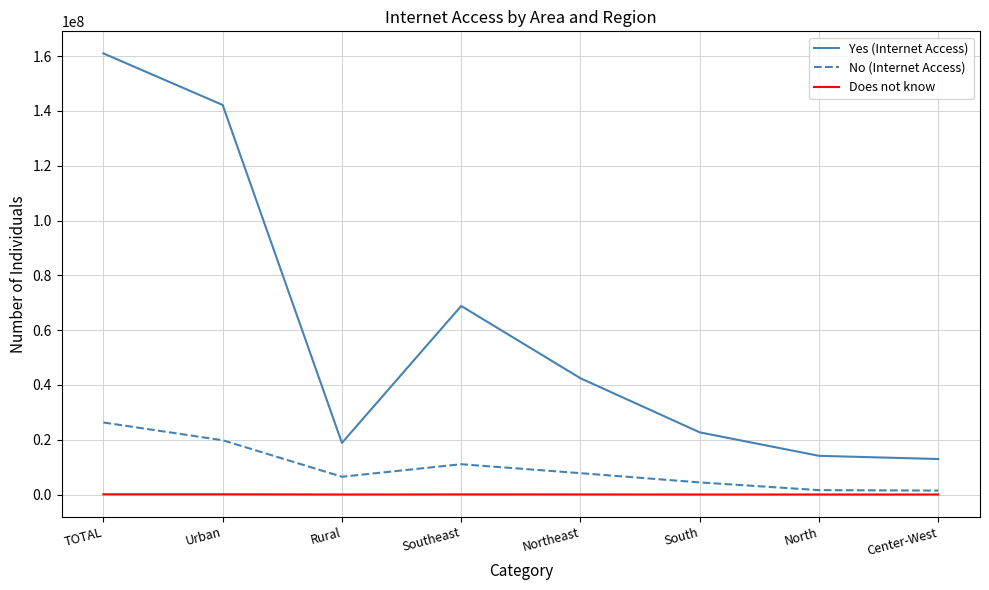

At which category does the chart reach its peak across all series?

TOTAL